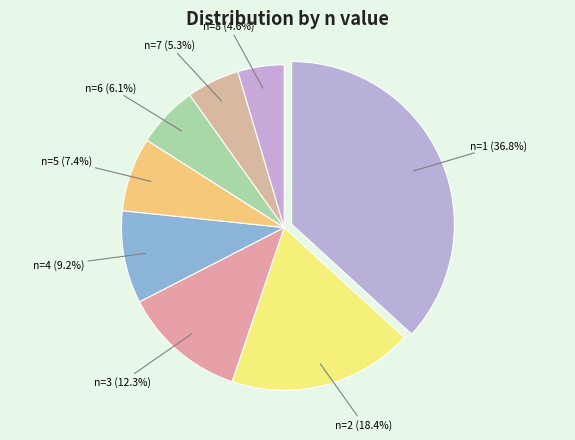

Which has a higher value, n=3 or n=7?

n=3